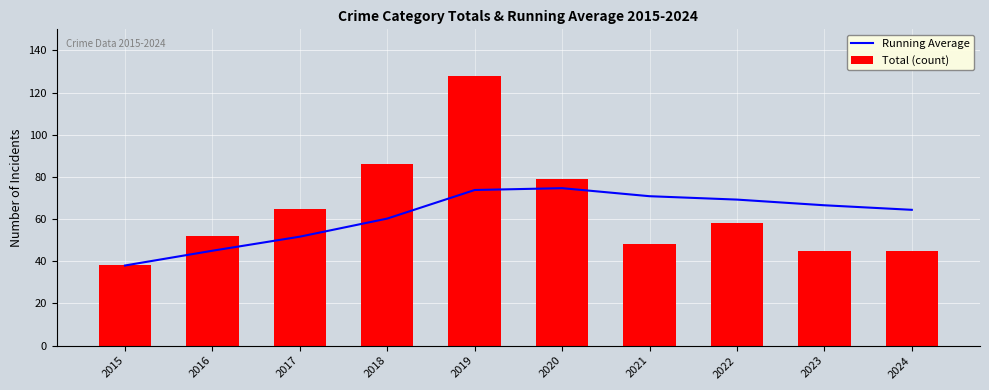

Is it true that Total (count) equals 79.0 at 2020?

True